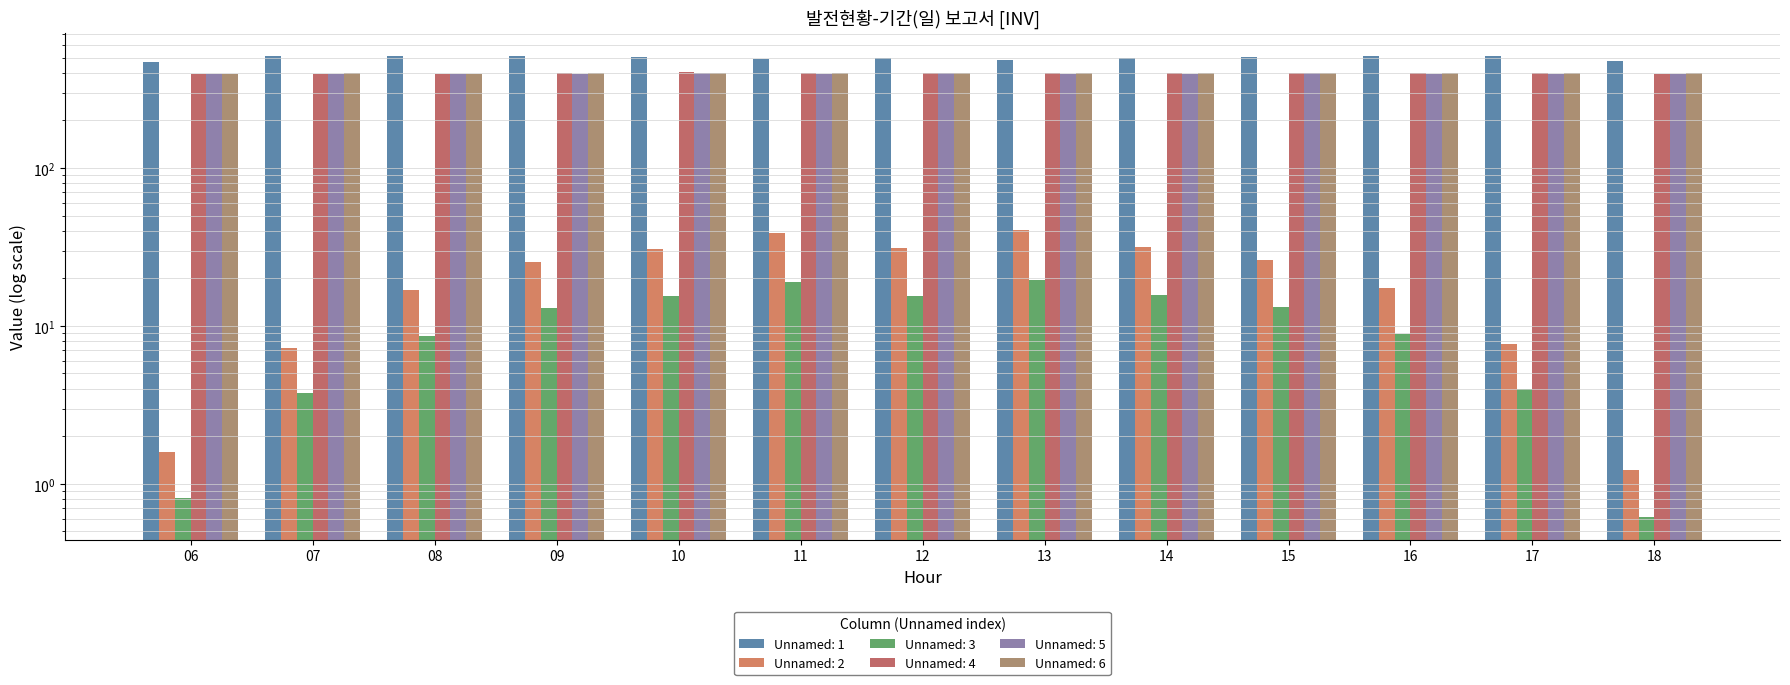

The value of Unnamed: 6 at 11 is 400.2. True or false?

True